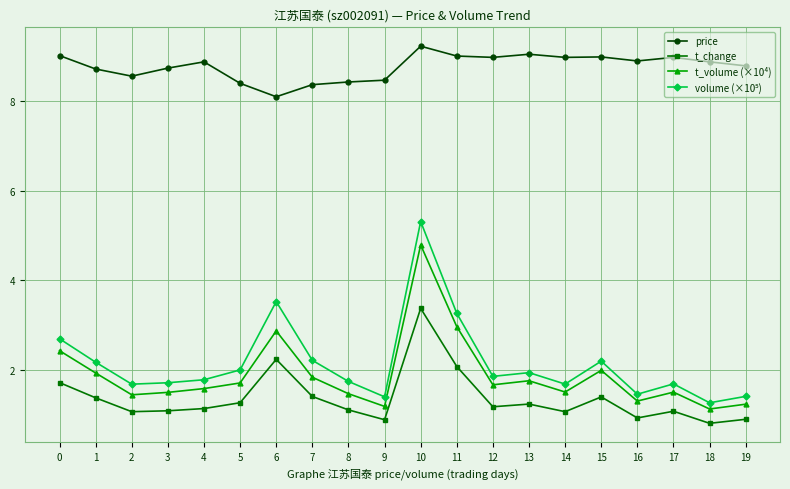

True or false: price and t_change cross at least once.

False